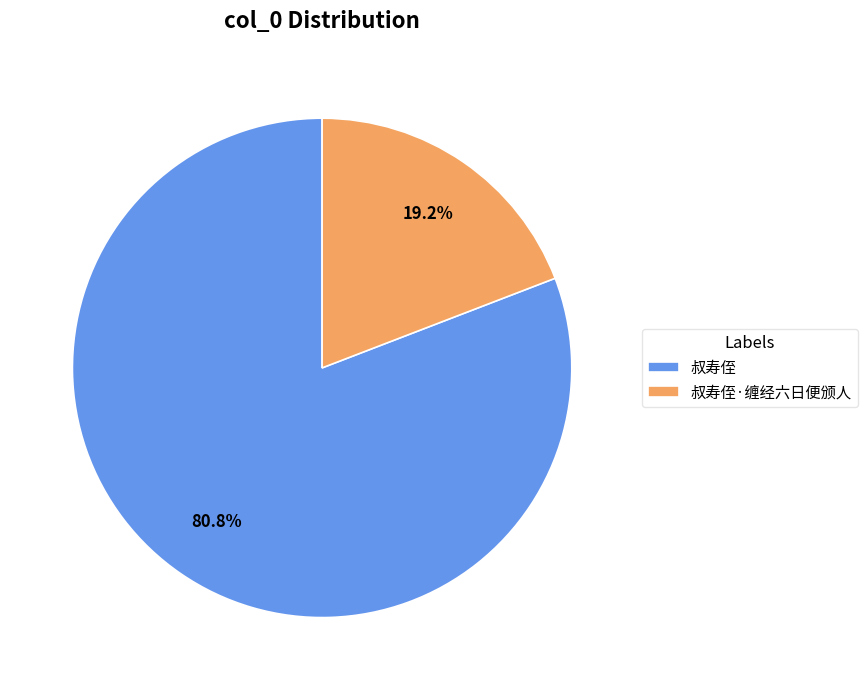

Is there any slice that represents more than half of the pie?

Yes